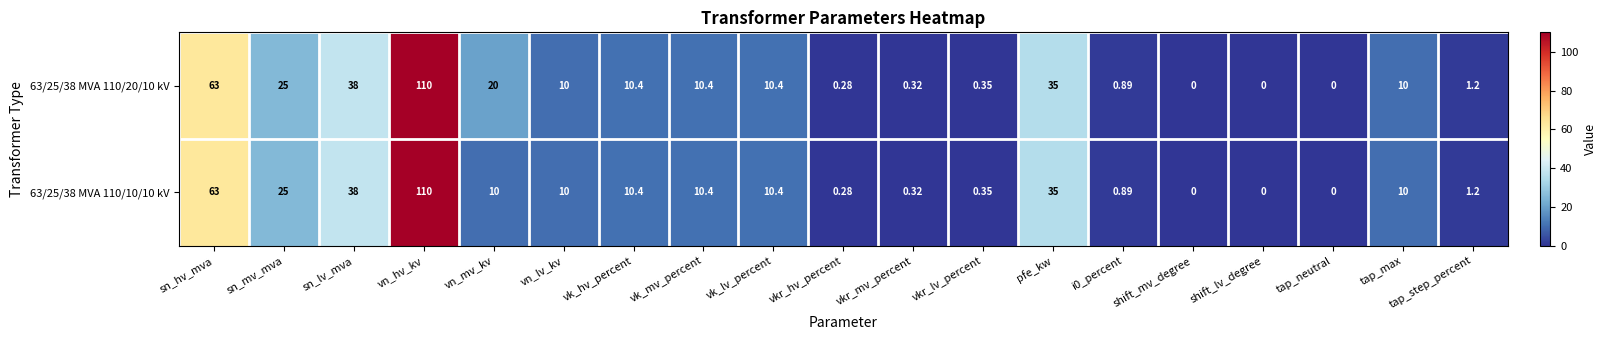

At which category is the sum across all series the highest?

vn_hv_kv